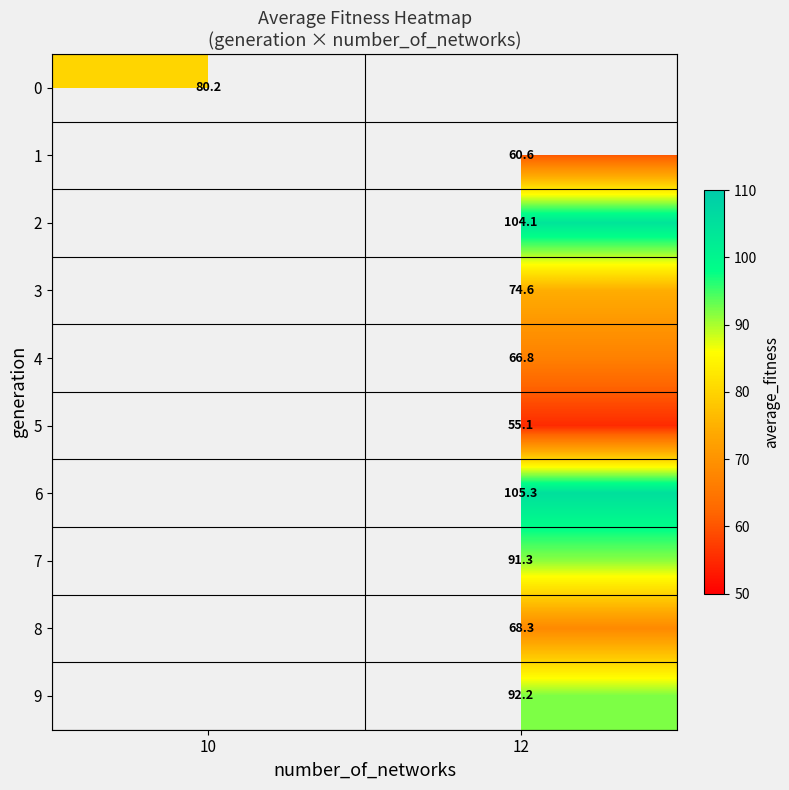

The value of 5 at 12 is 78.3. True or false?

False